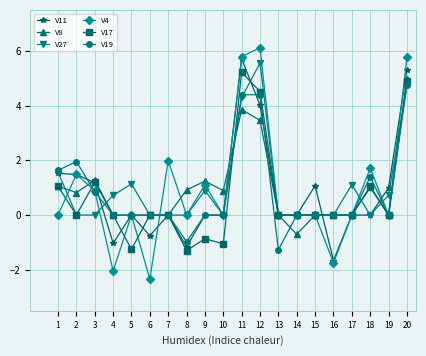

Which series has the largest total across all categories?

V27